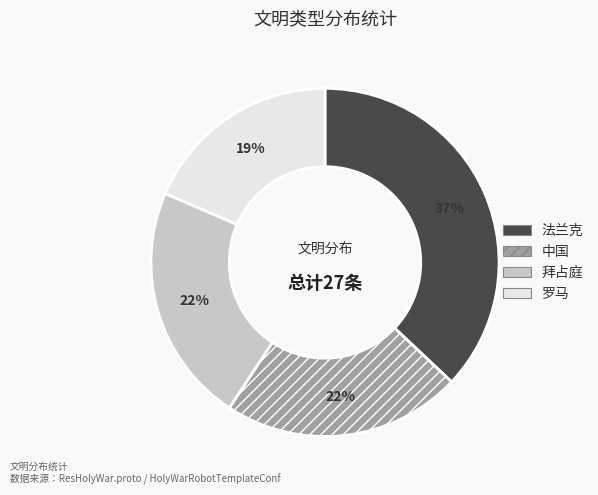

Do 罗马 and 拜占庭 together represent more than half of the pie?

No